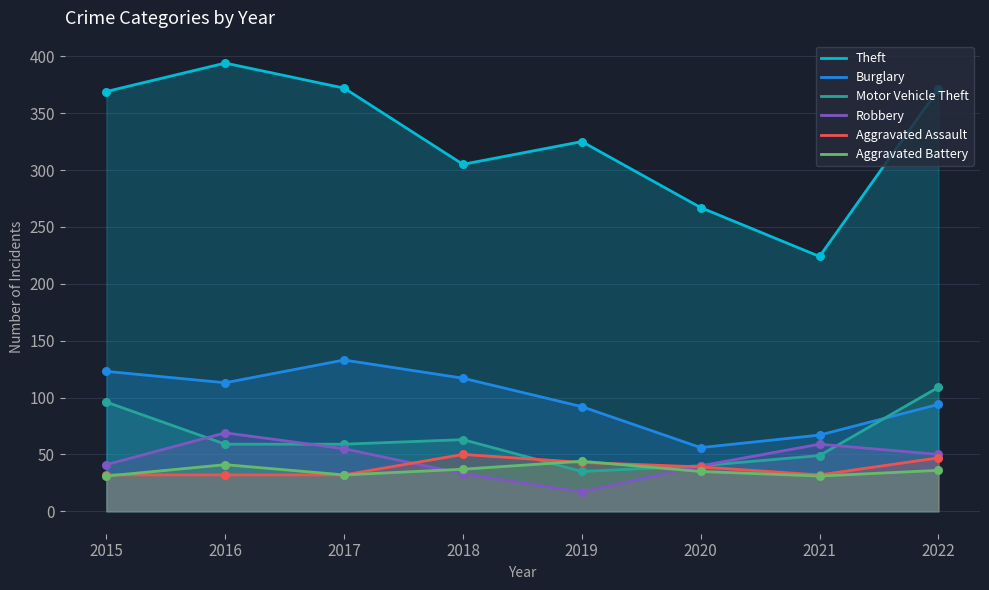

What is the total value across all series at 2016?

708